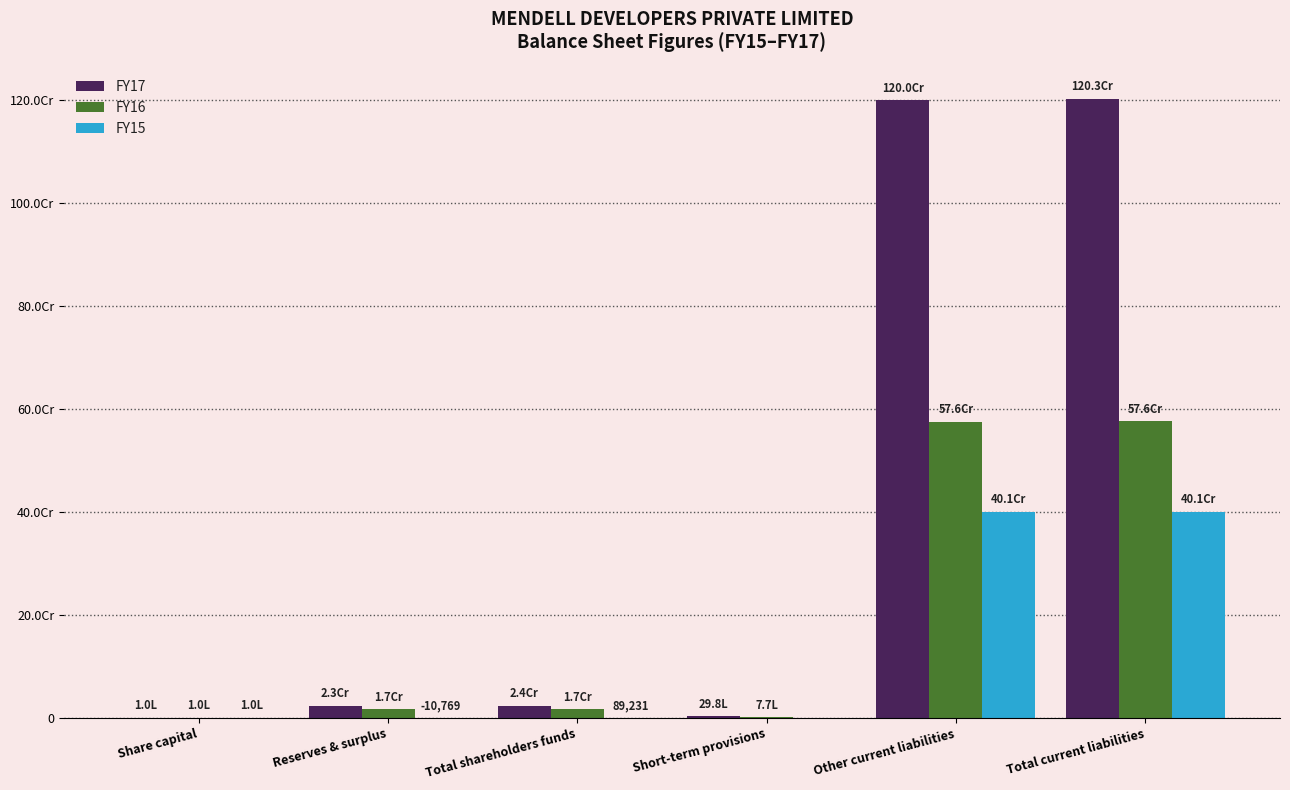

Reading left to right, transcribe all the data shown in this chart.

FY17: Share capital=100000	Reserves & surplus=23404602	Total shareholders funds=23504602	Short-term provisions=2980300	Other current liabilities=1200300560	Total current liabilities=1203280860
FY16: Share capital=100000	Reserves & surplus=16780468	Total shareholders funds=16880468	Short-term provisions=768726	Other current liabilities=575567491	Total current liabilities=576336217
FY15: Share capital=100000	Reserves & surplus=-10769	Total shareholders funds=89231	Short-term provisions=0	Other current liabilities=400555297	Total current liabilities=400555297